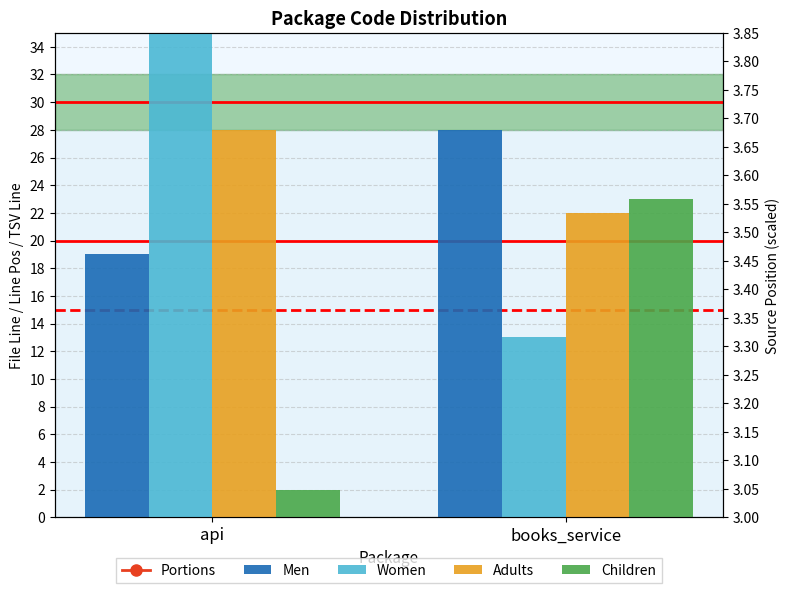

At which label does Women reach its minimum?

books_service